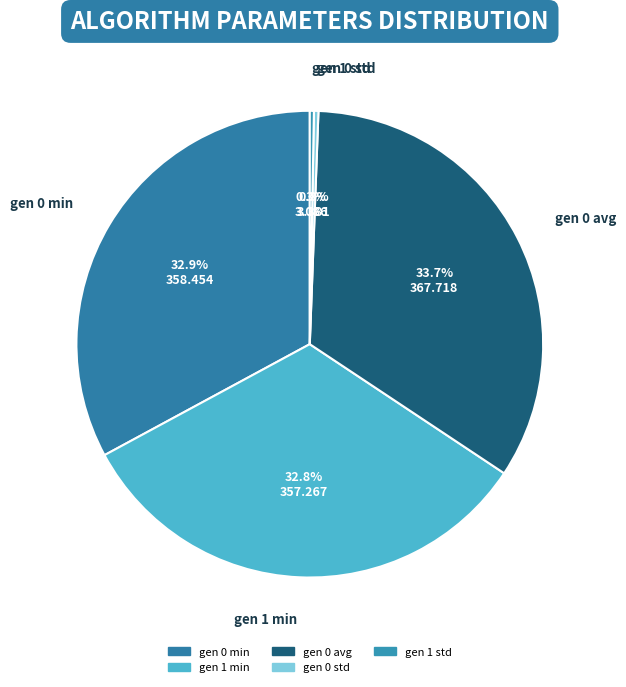

Is there a majority slice in this chart?

No